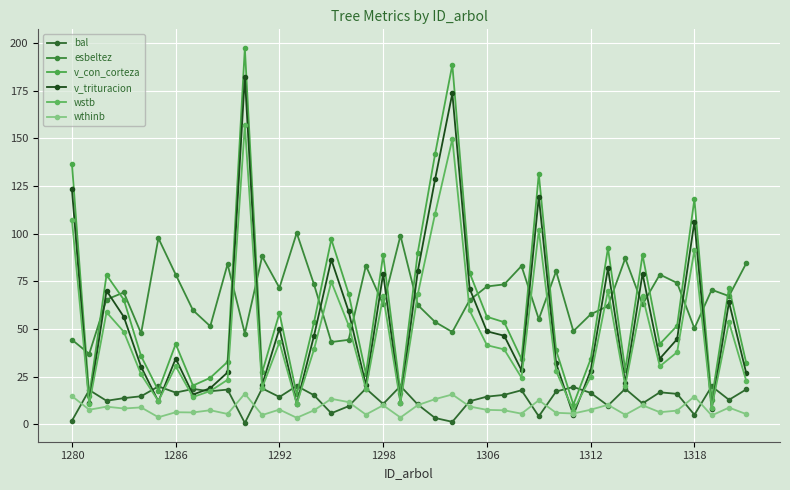

Does the chart display data point markers on the line(s)?

Yes